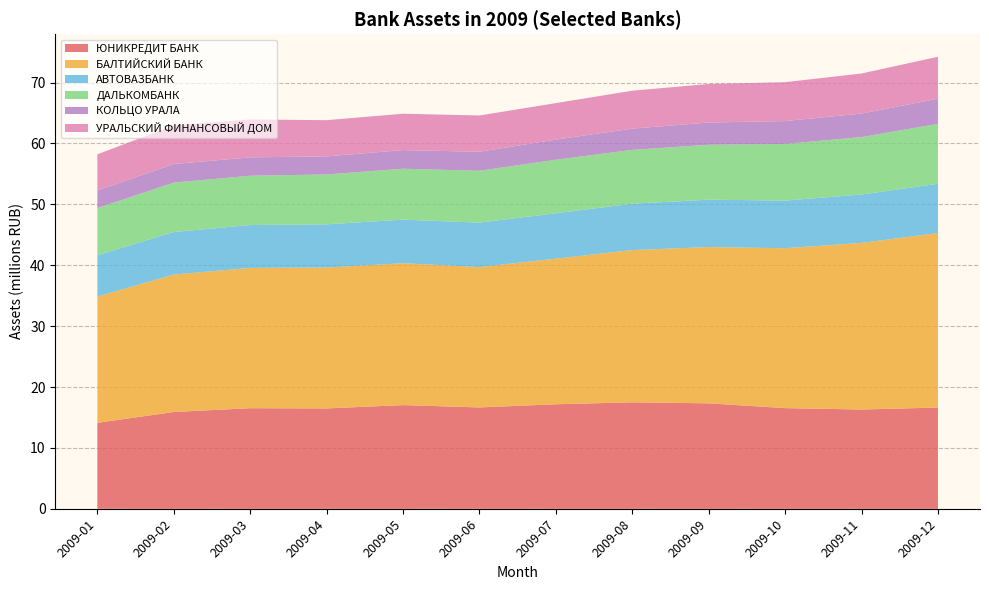

What is the total value across all series at 2009-10?

70.1